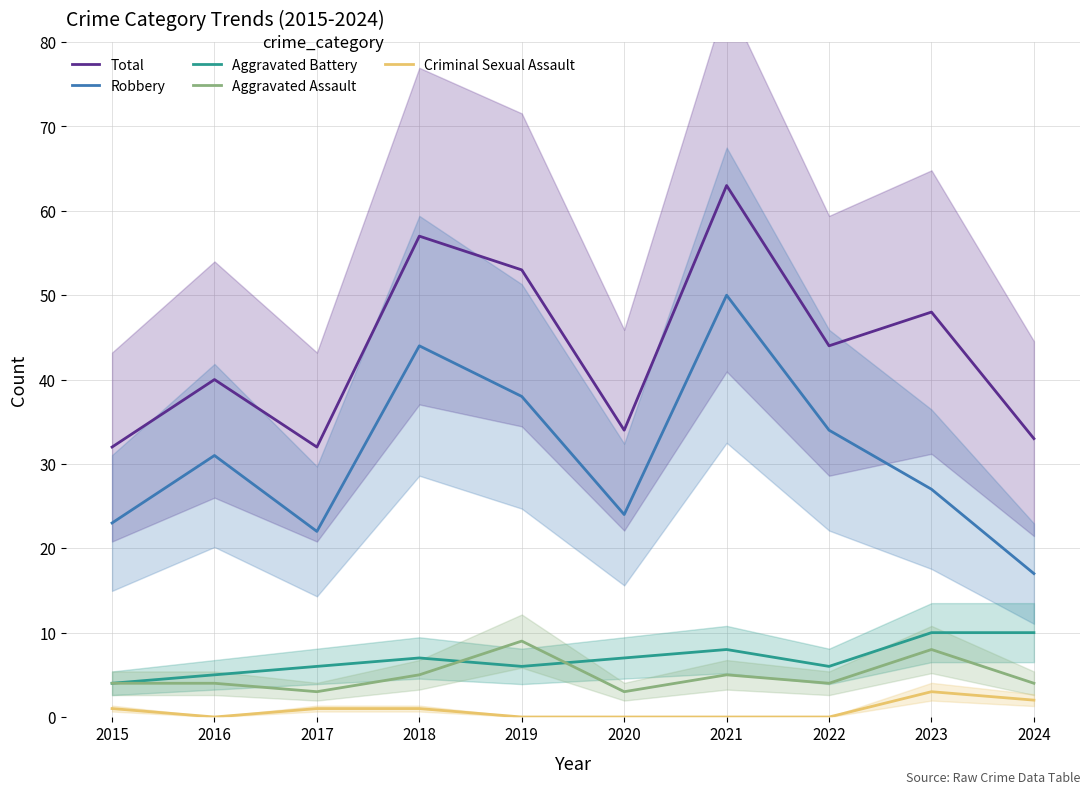

In Aggravated Battery, how many points are lower than both neighbors (excluding endpoints)?

2